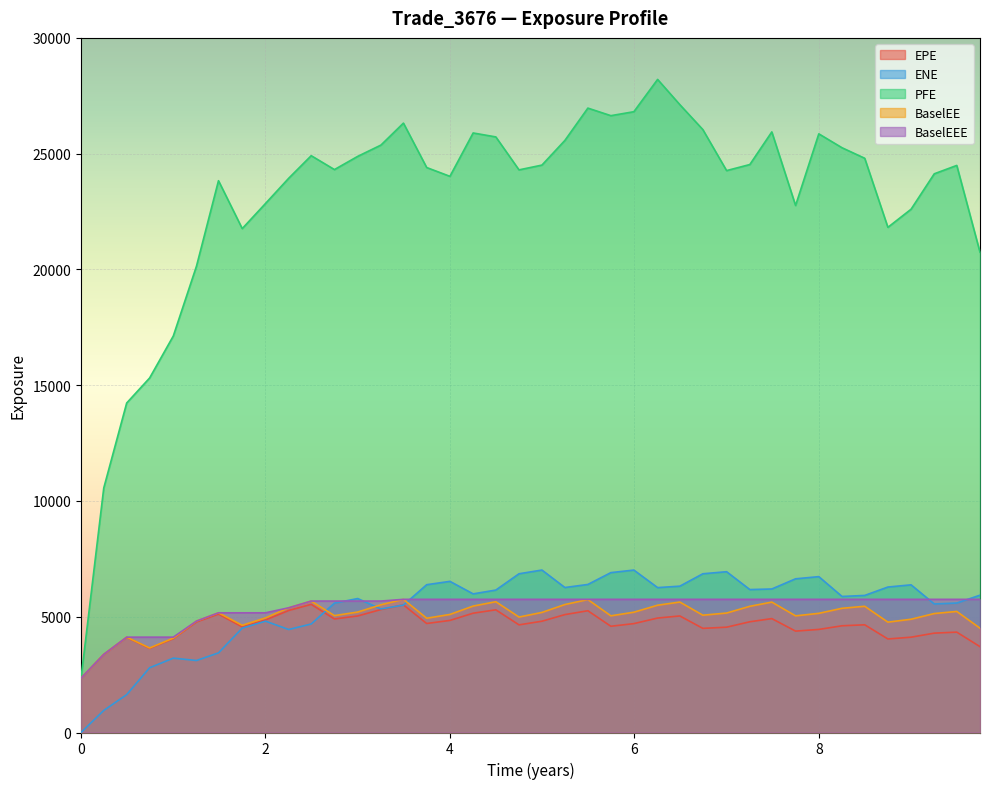

What are all the series names shown in the legend?

EPE, ENE, PFE, BaselEE, BaselEEE